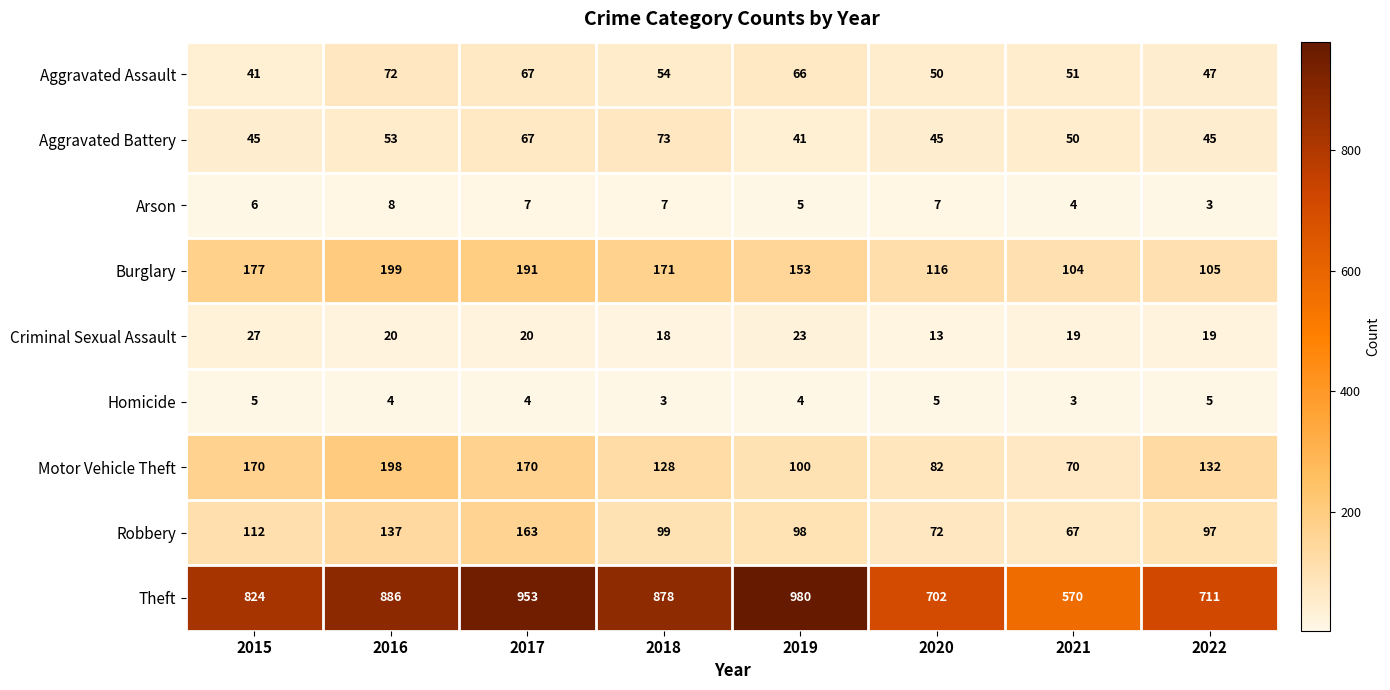

Where is Burglary nearest to the value 151?

2019